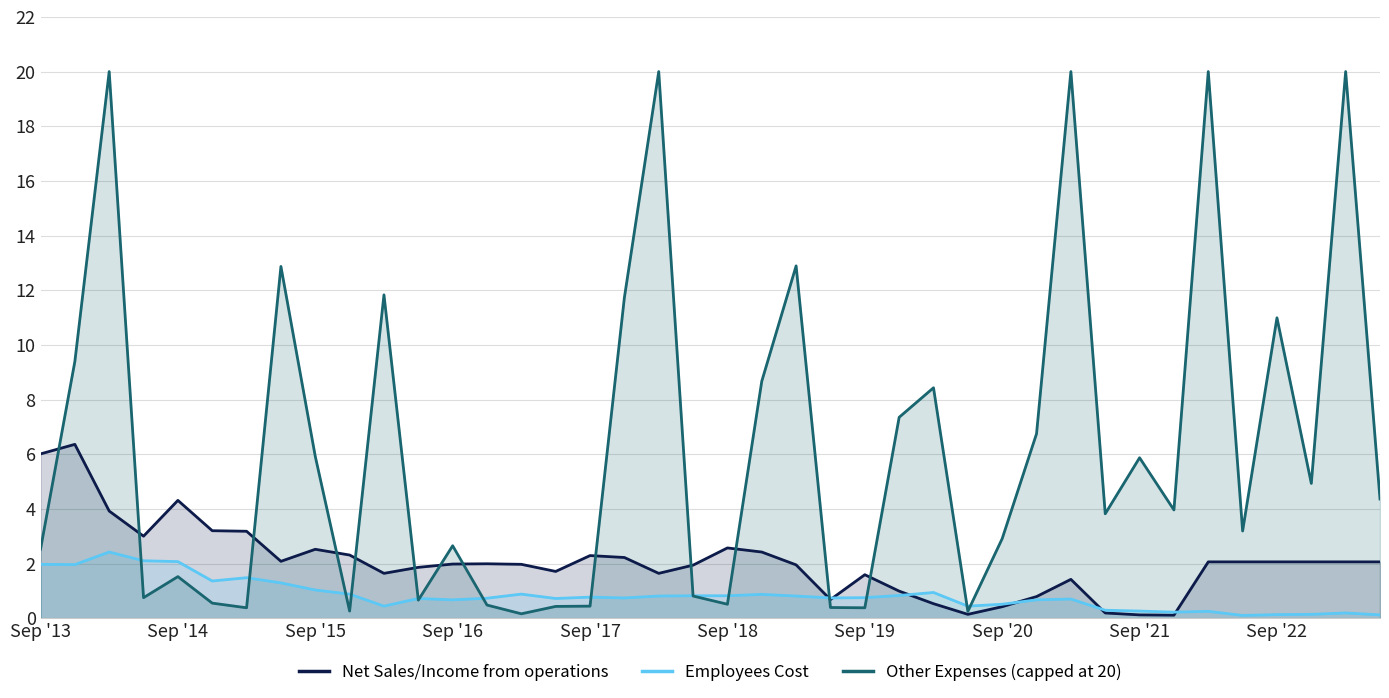

How many interior local valleys does the Employees Cost series have?

10